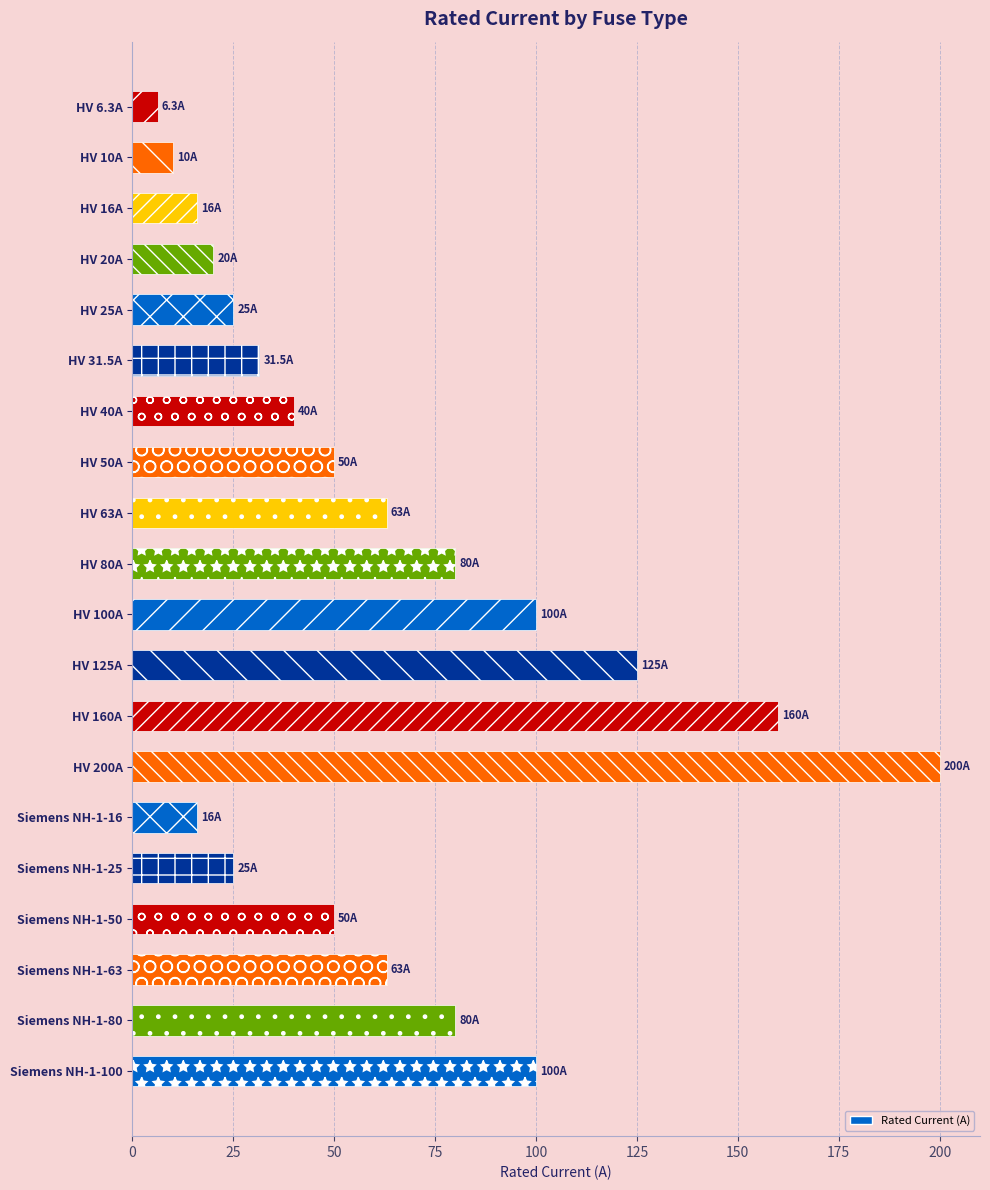

Which category has the highest value across all series?

HV 200A